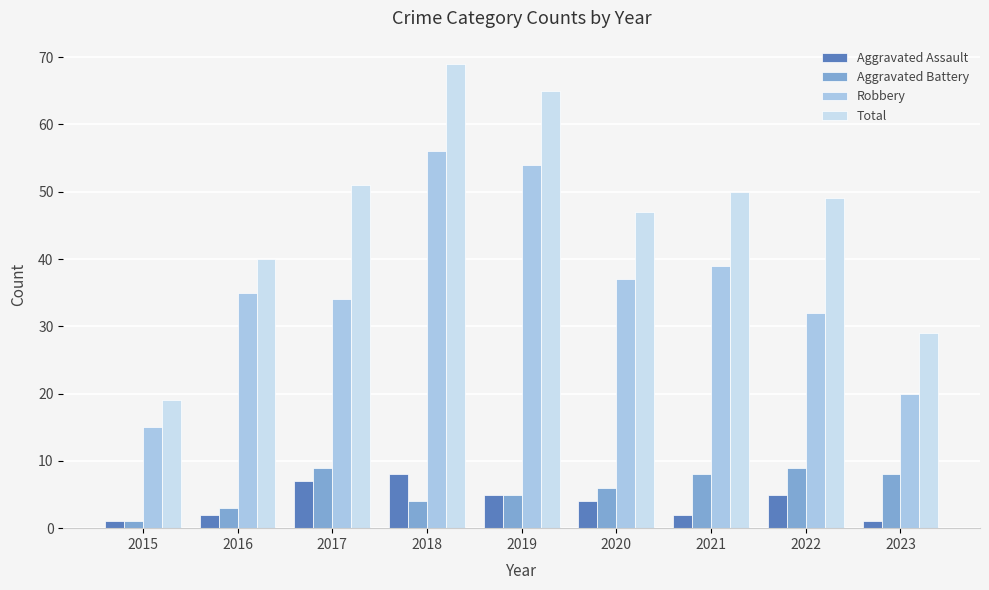

At 2022, list the series in order from largest to smallest.

Total, Robbery, Aggravated Battery, Aggravated Assault